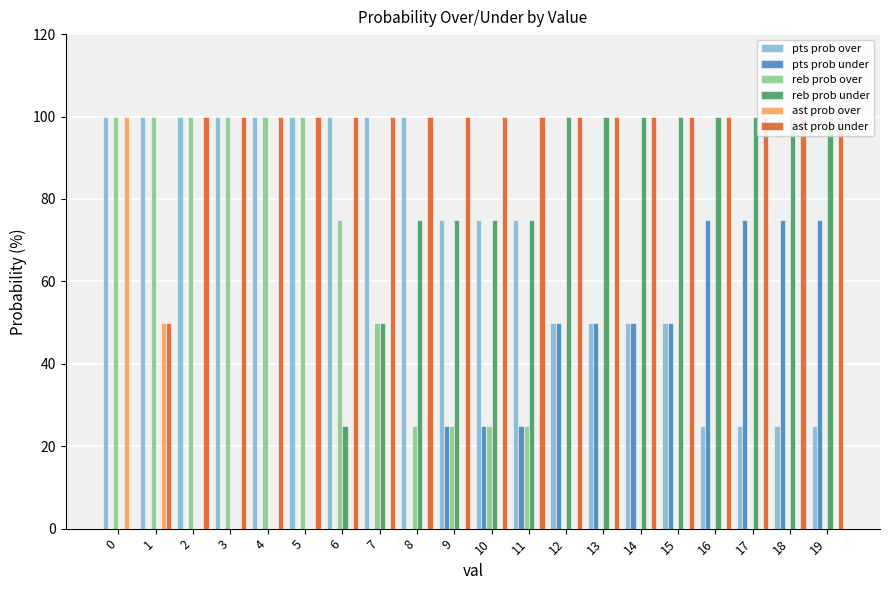

How many categories are shown in the chart?

20